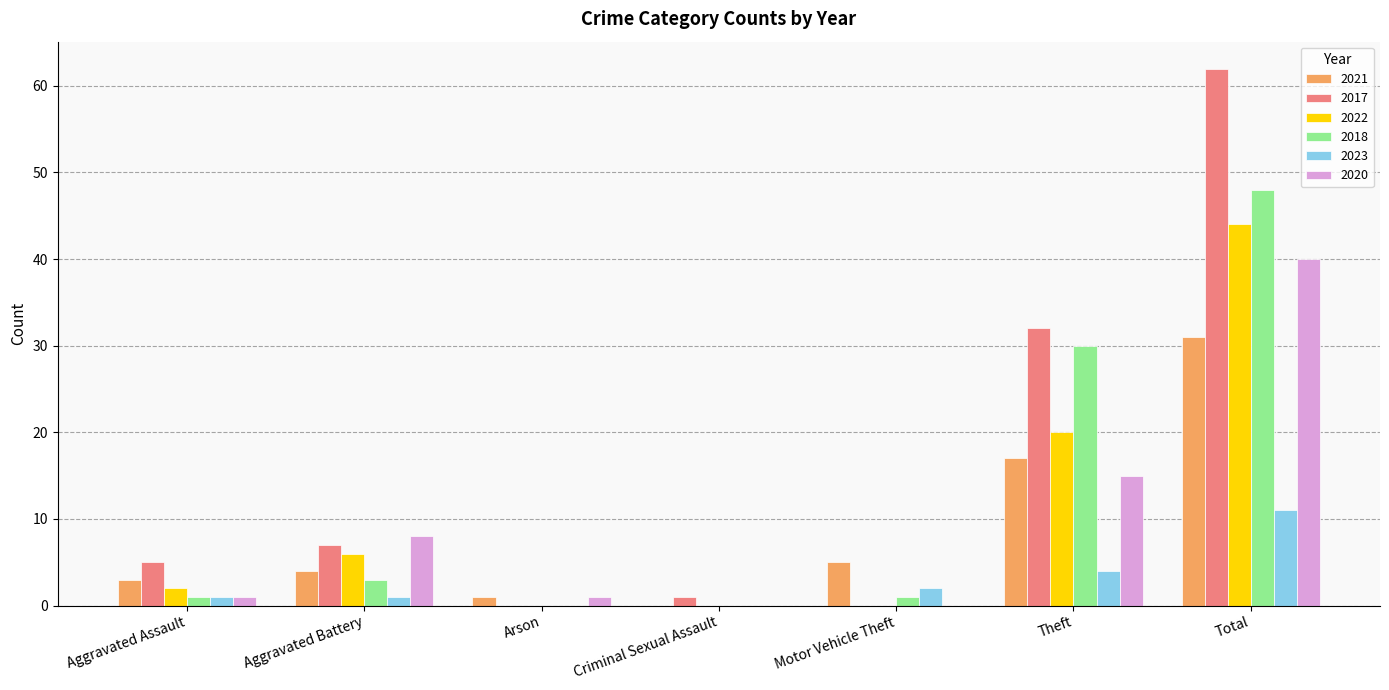

The 2023 series shows 0 at Criminal Sexual Assault. True or false?

True